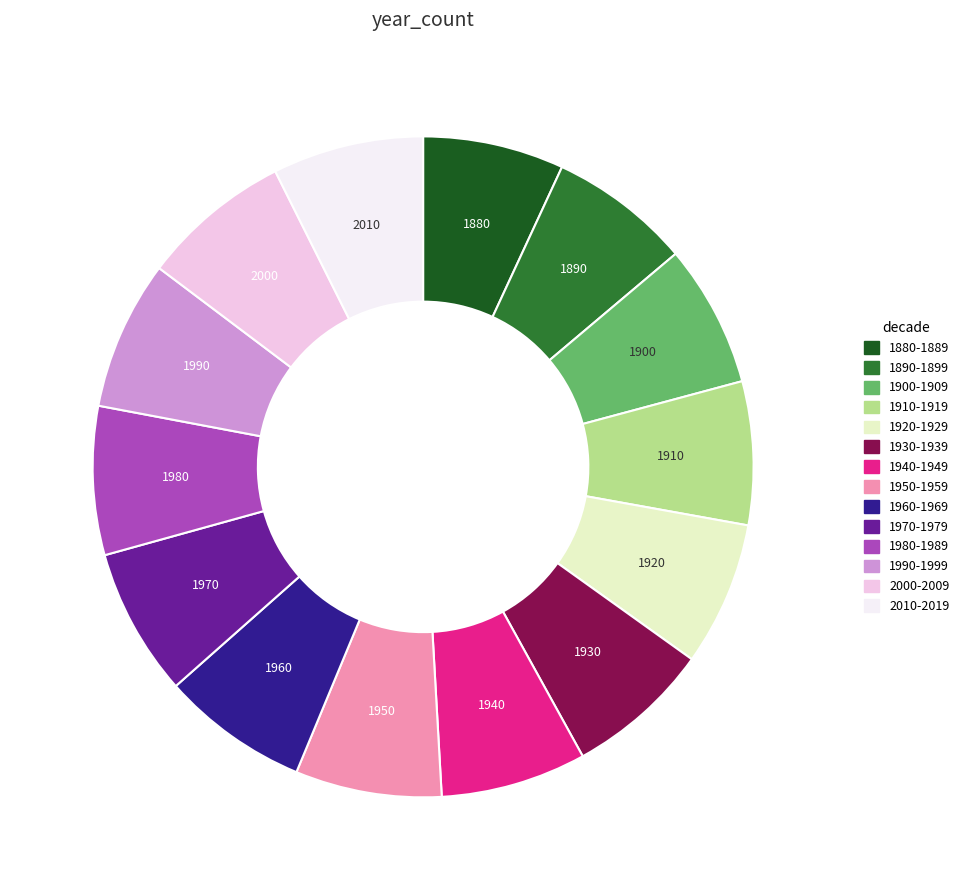

Do 2010-2019 and 1980-1989 together represent more than half of the pie?

No